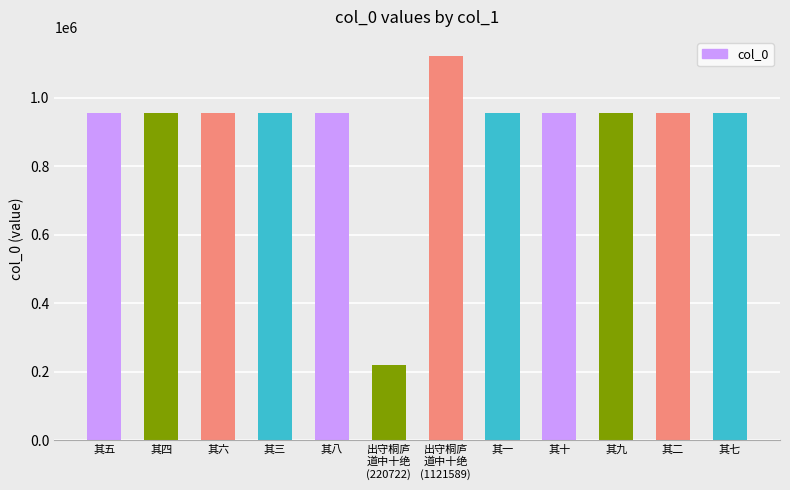

What is the value of the 7th bar from the left?

1121589